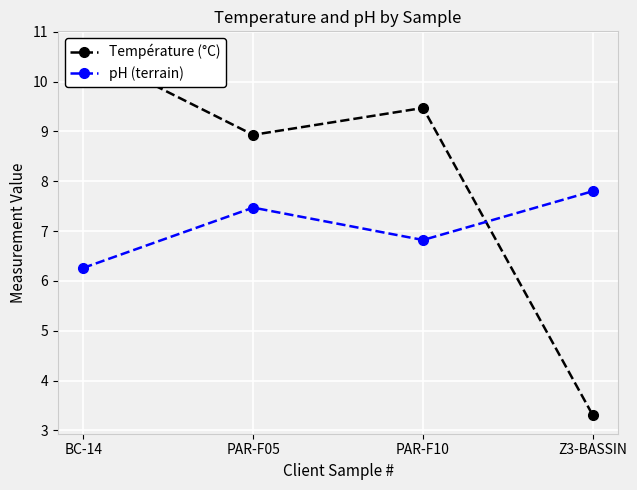

Reading left to right, transcribe all the data shown in this chart.

Température (°C): 10.6	8.9	9.5	3.3
pH (terrain): 6.3	7.5	6.8	7.8